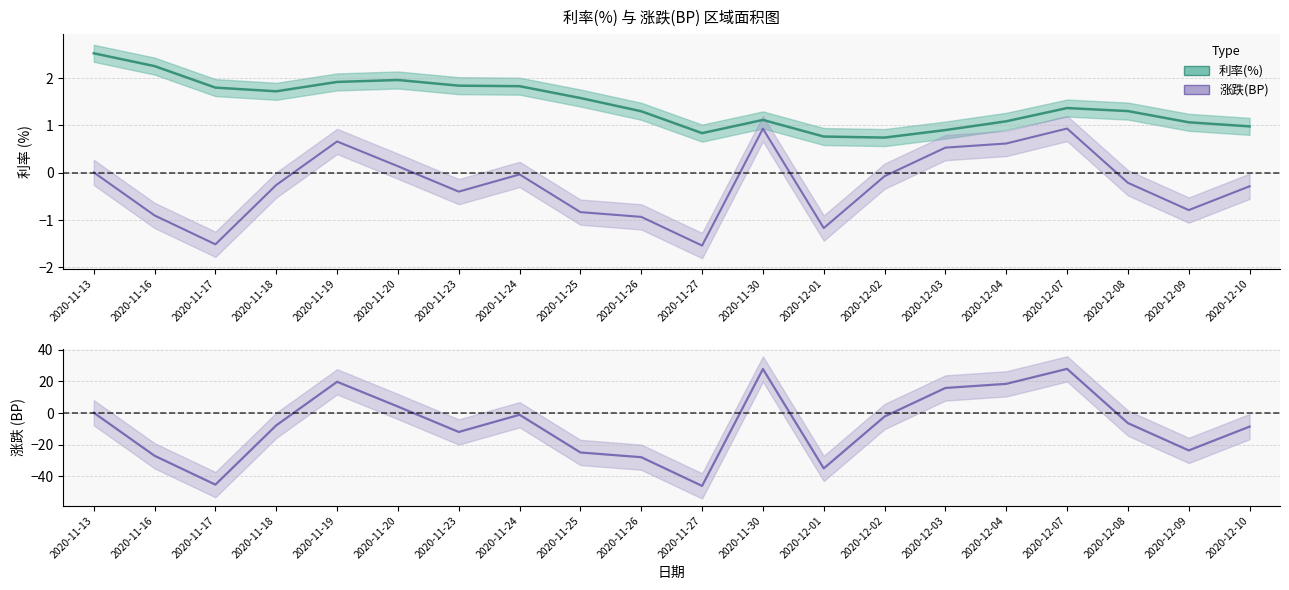

Does the chart display data point markers on the line(s)?

No